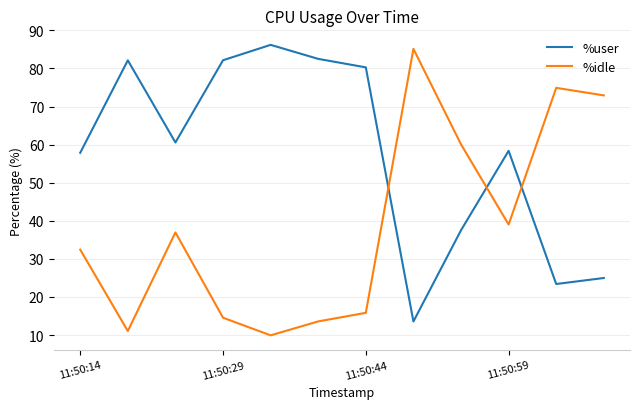

Rank the series by their average value, from lowest to highest.

%idle, %user